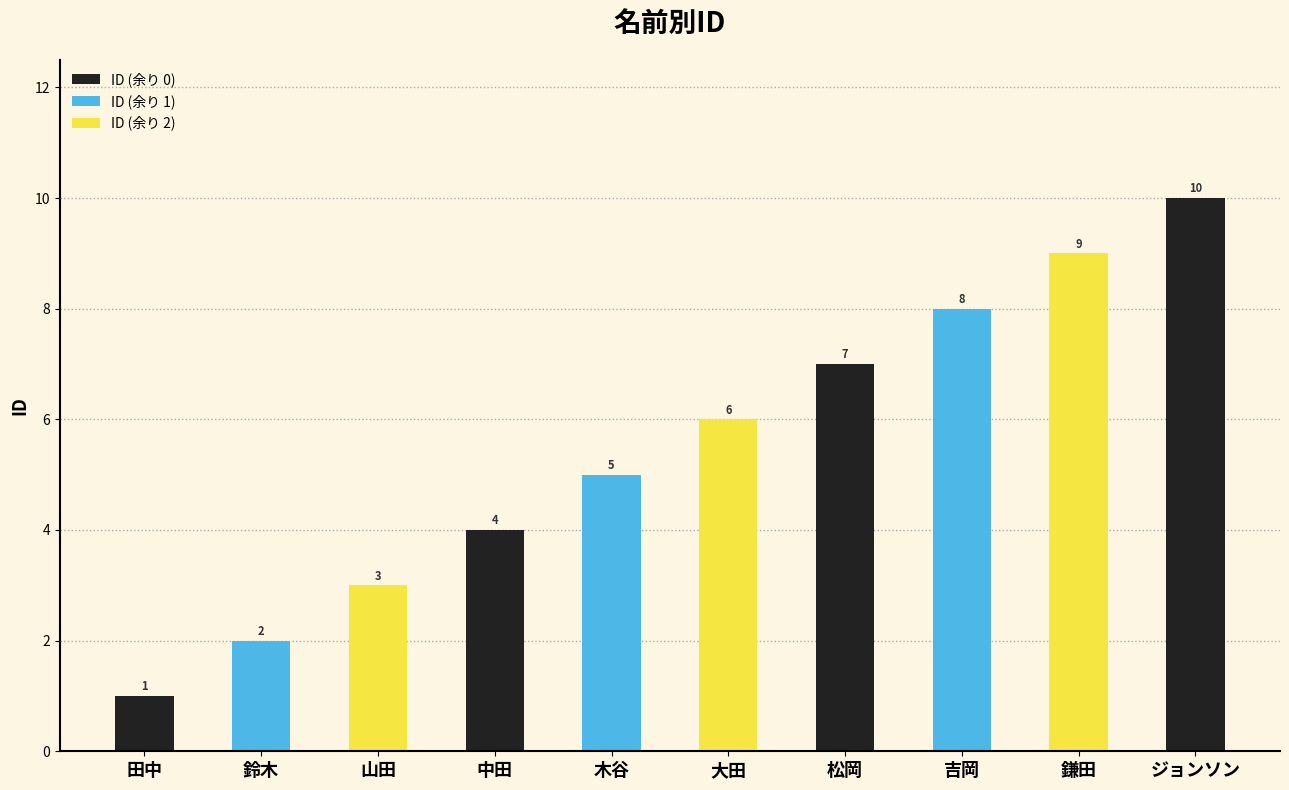

Is it true that the value at 吉岡 is 8?

True